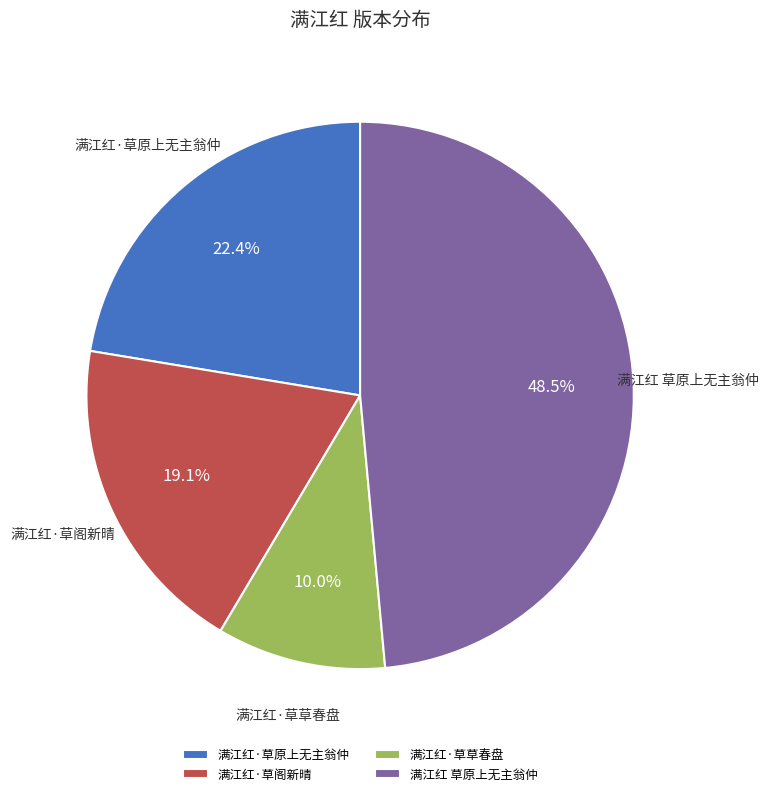

To the nearest percent, what percentage of the pie is 满江红·草草春盘?

10%